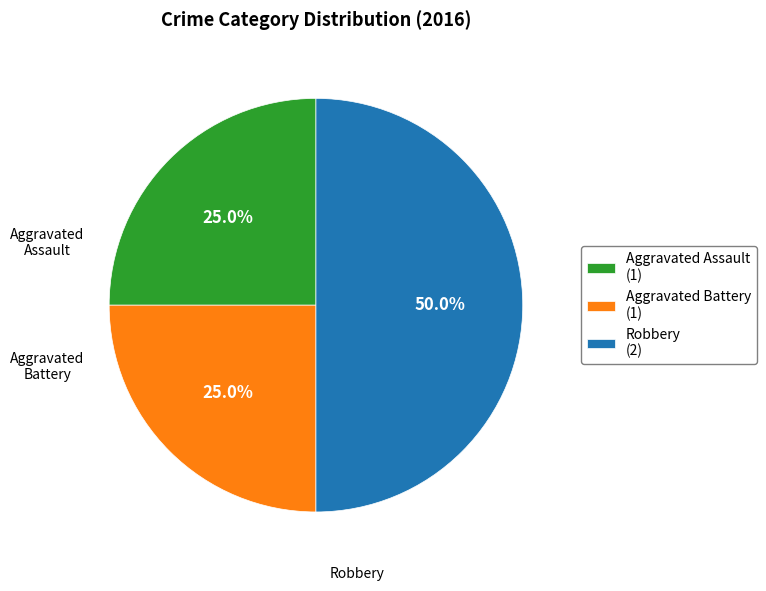

Which category has the biggest portion of the pie?

Robbery